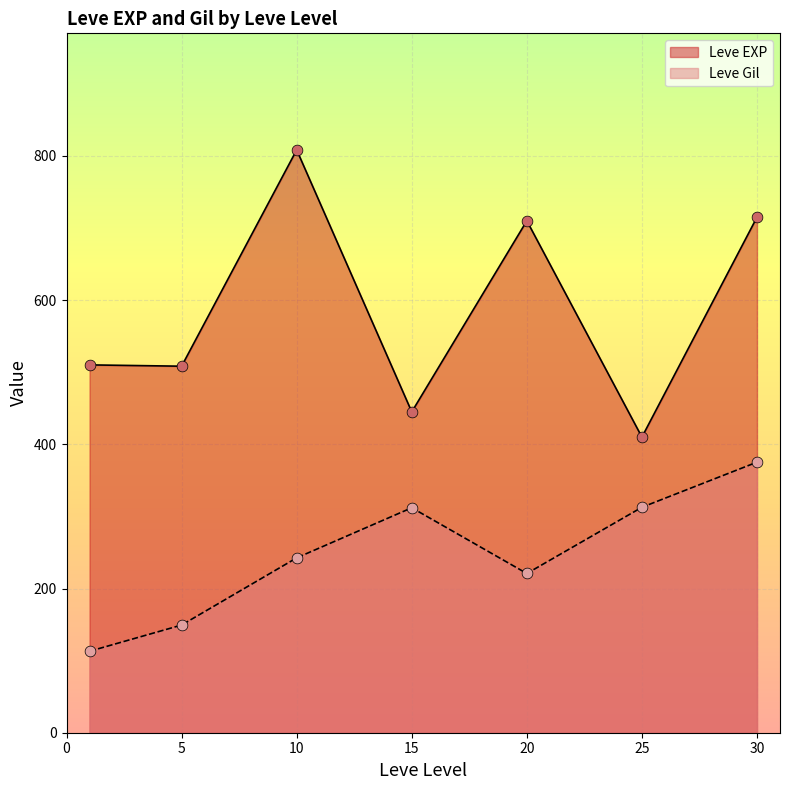

Which series has the largest Y range (max minus min)?

Leve EXP